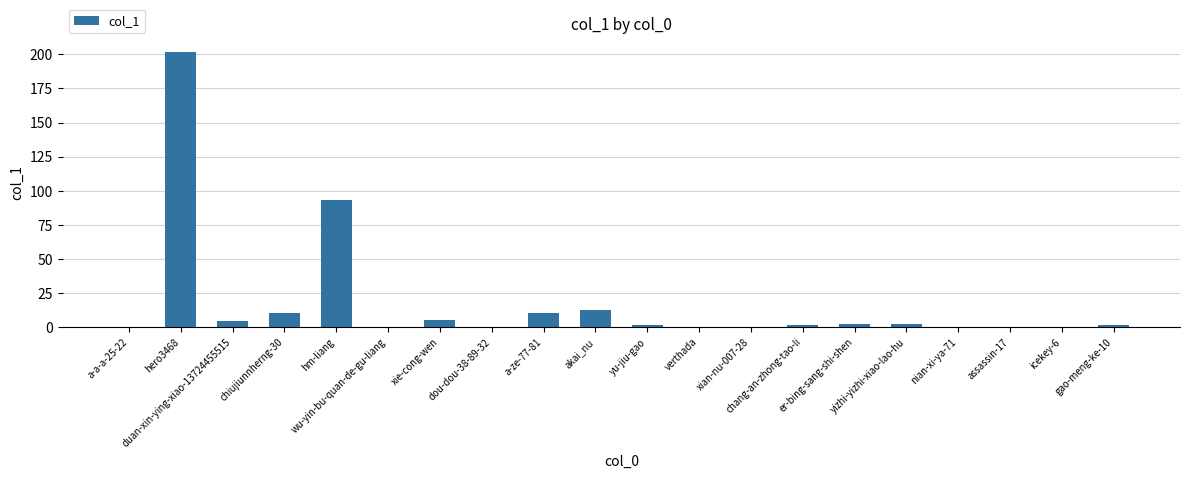

Which has a higher value, hm-liang or yizhi-yizhi-xiao-lao-hu?

hm-liang